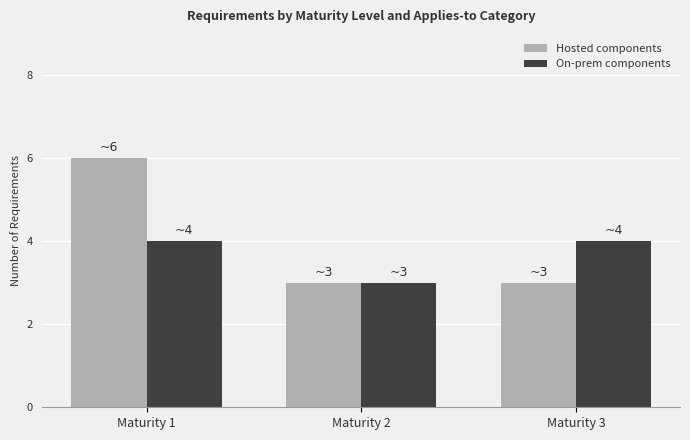

Rank the series at Maturity 3 from lowest to highest value.

Hosted components, On-prem components